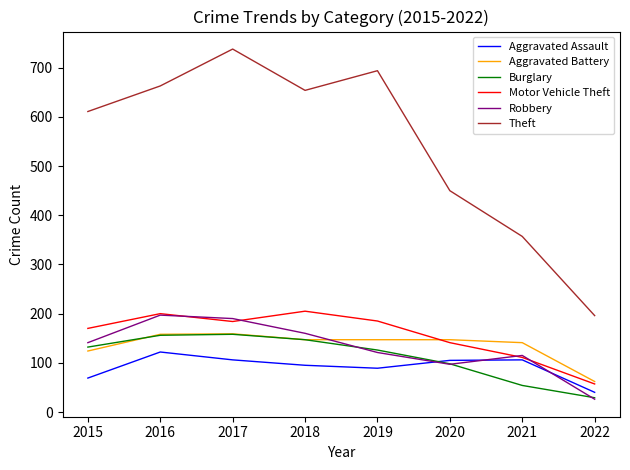

What is the average value of the Motor Vehicle Theft series?

157